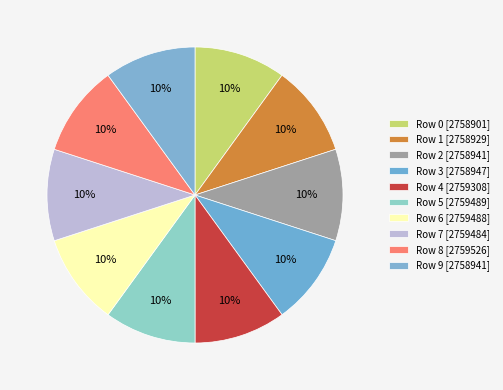

Count the number of slices in the pie.

10